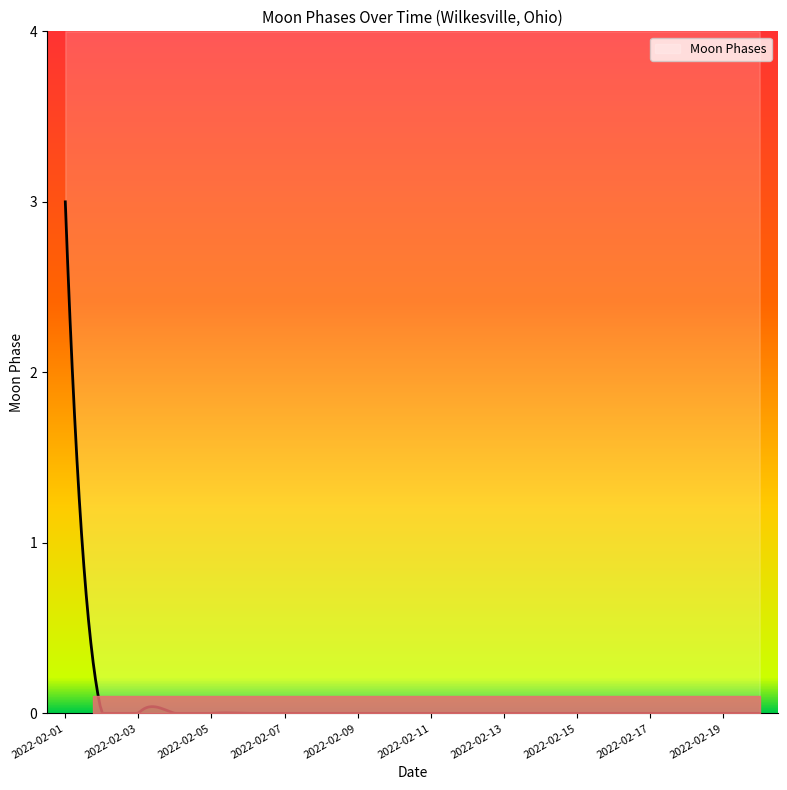

Which has a higher value, 2022-02-07 or 2022-02-09?

2022-02-07